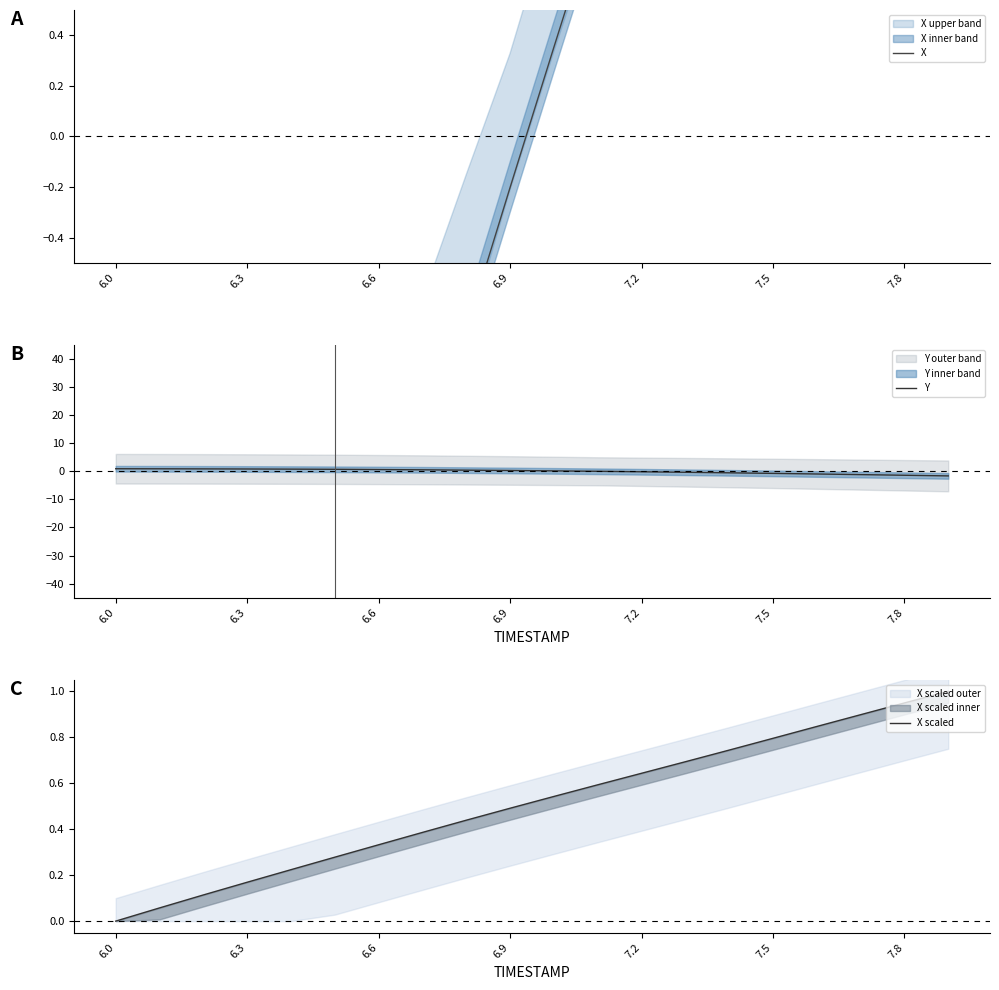

What is the value of the X point at the 12th from the left?

0.9